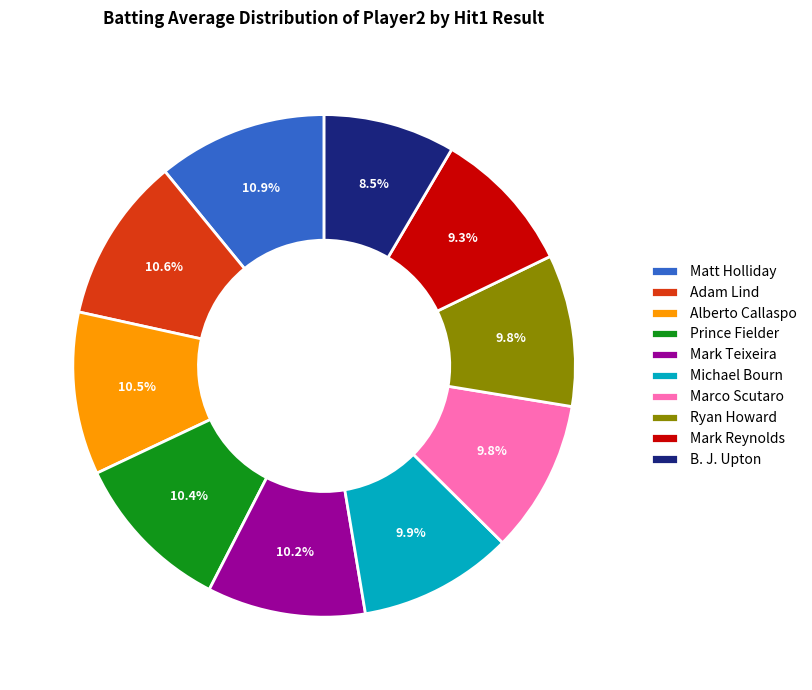

How many slices are in this pie chart?

10